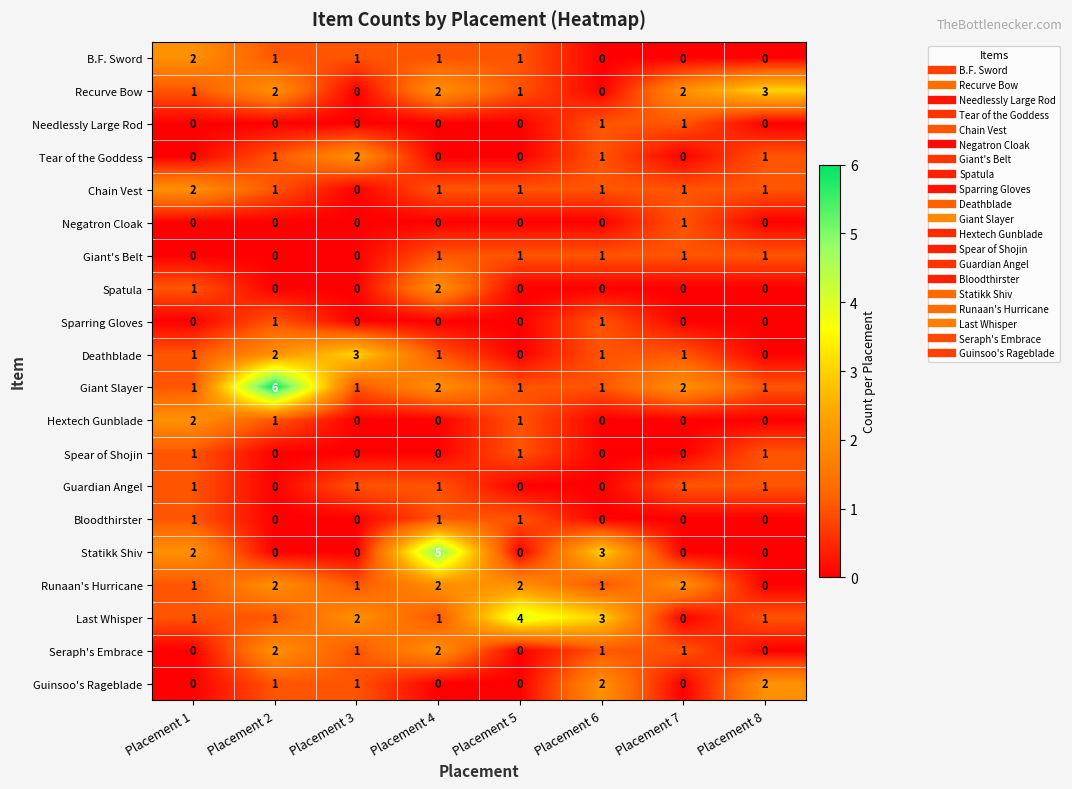

What is the maximum value shown in the chart?

6